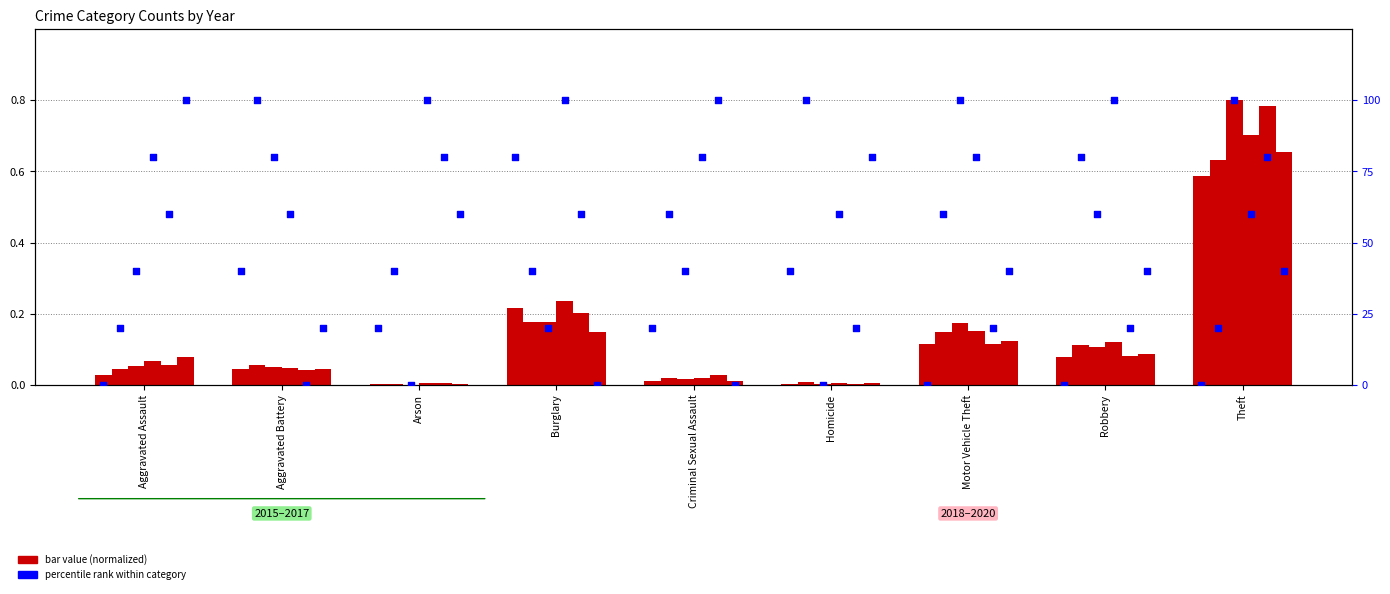

At how many categories does at least one series exceed 0?

9